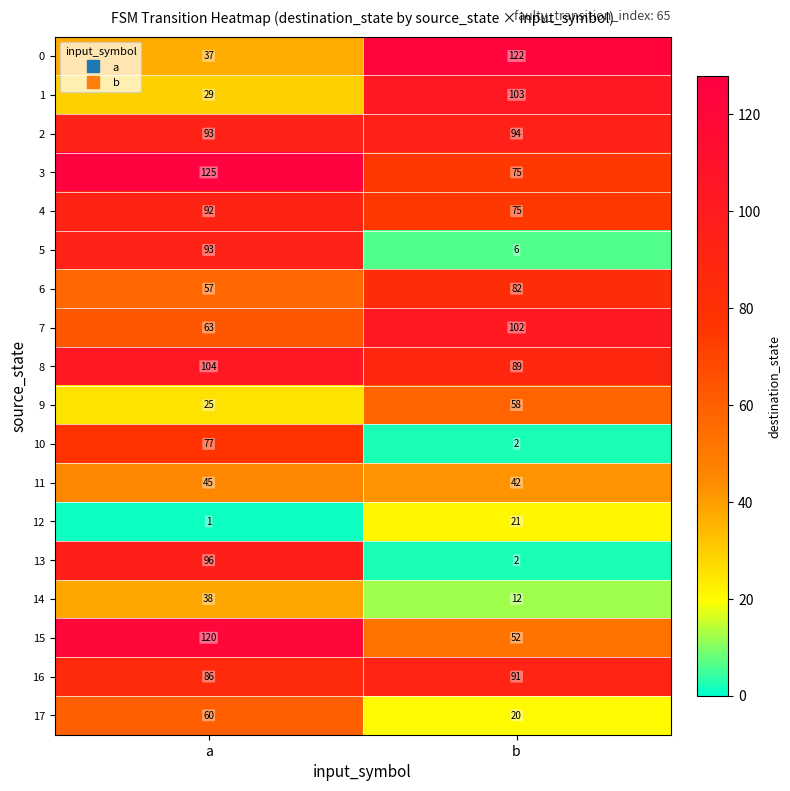

Rank the categories by 5 value from highest to lowest.

a, b